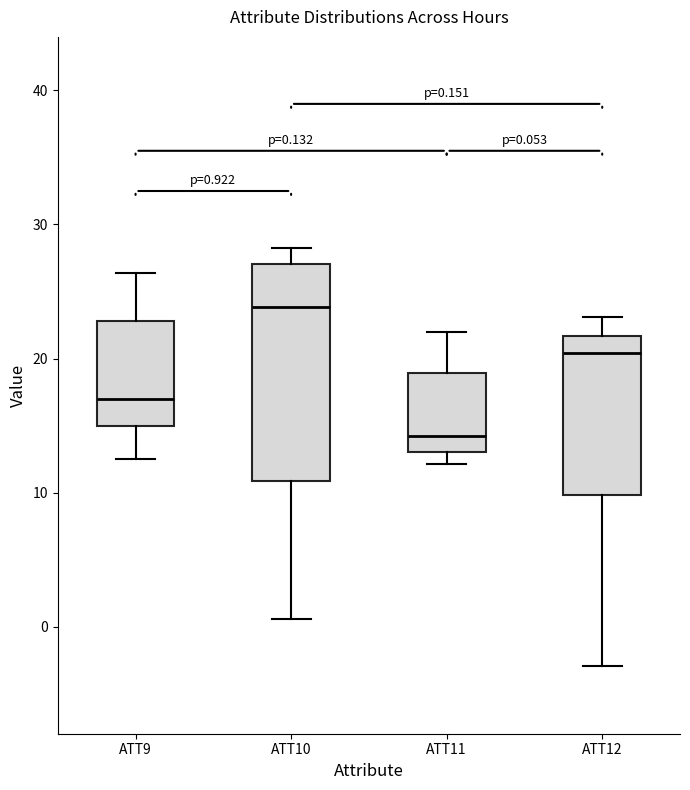

Which box is the tallest, from its lower edge to its upper edge?

ATT10